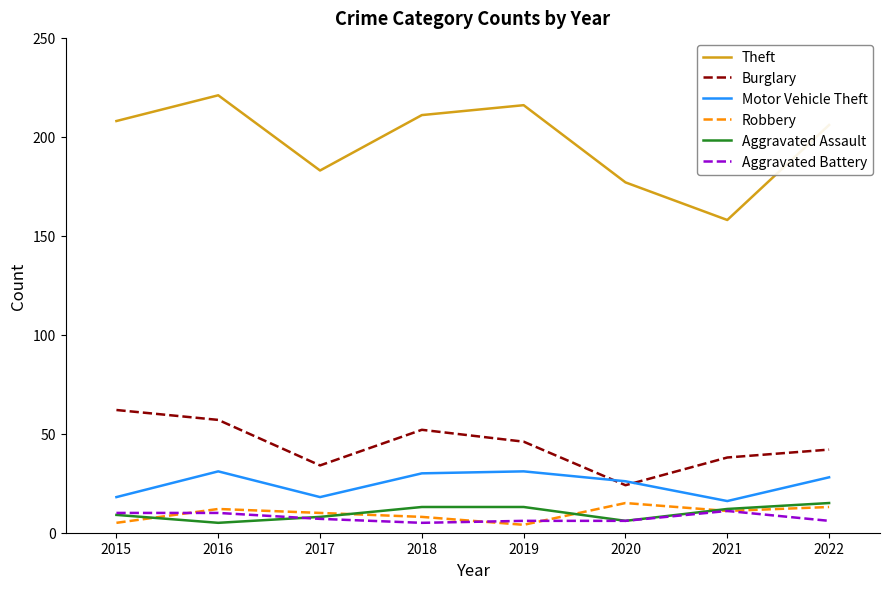

What is the spread (max minus min) of values at 2015?

203